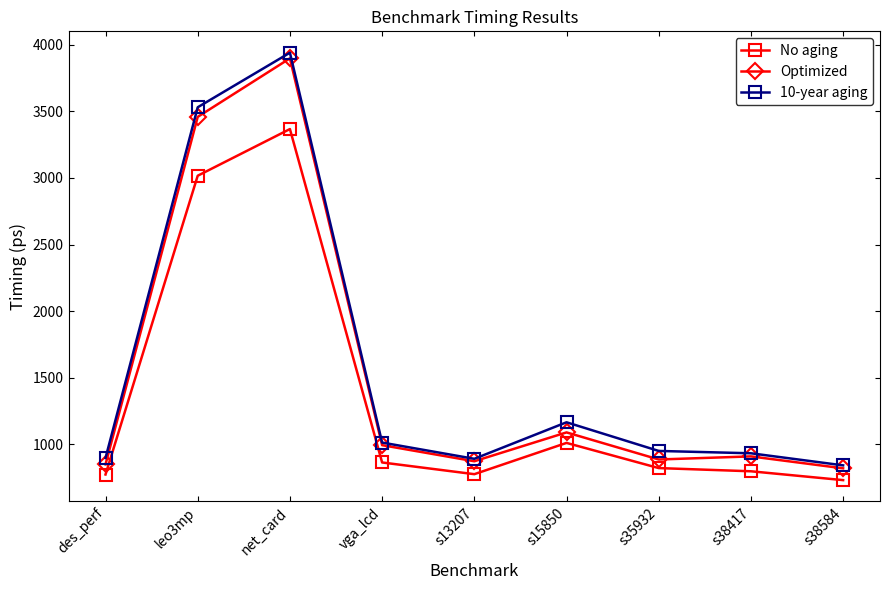

What position from the right is s38584?

1